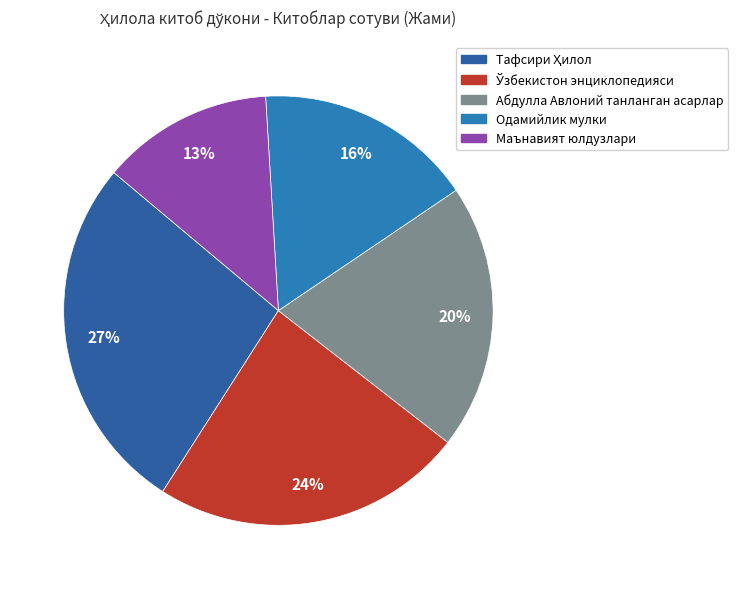

Which slice is the largest?

Тафсири Ҳилол